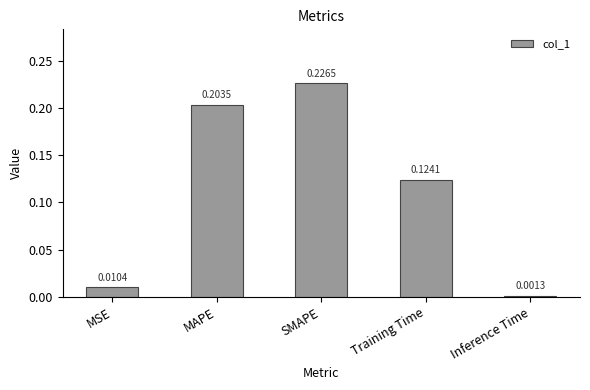

What is the label of the 2nd bar from the left?

MAPE